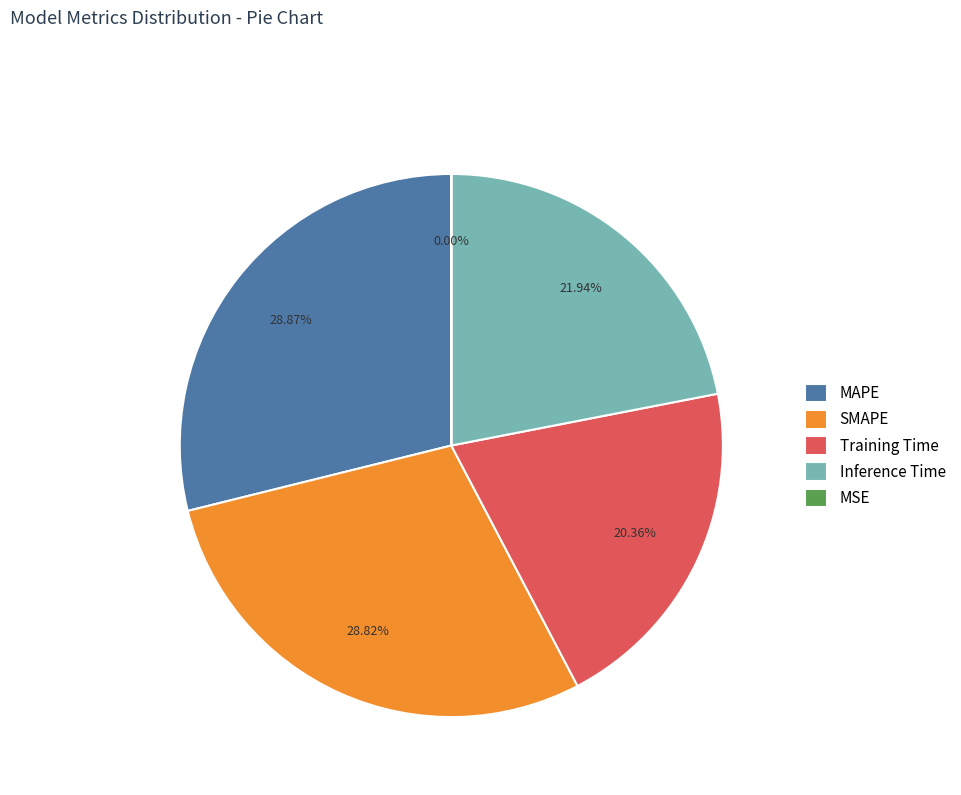

The SMAPE slice represents 14% of the pie. True or false?

False